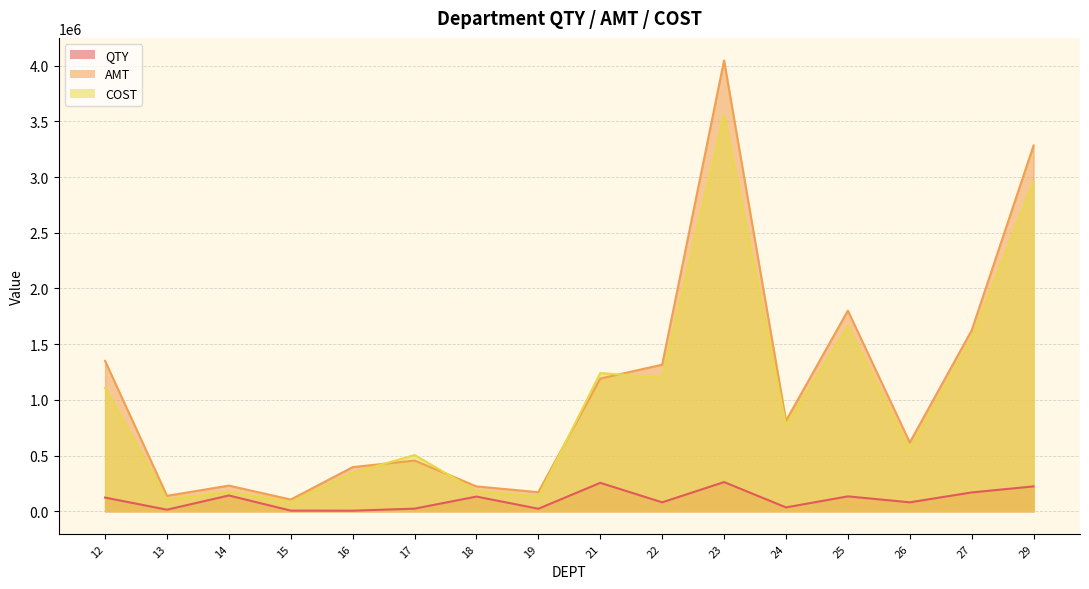

Which category has the highest value in the COST series?

23